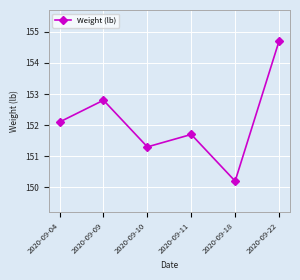

How many interior local valleys (lower than both neighbors) does the data have?

2